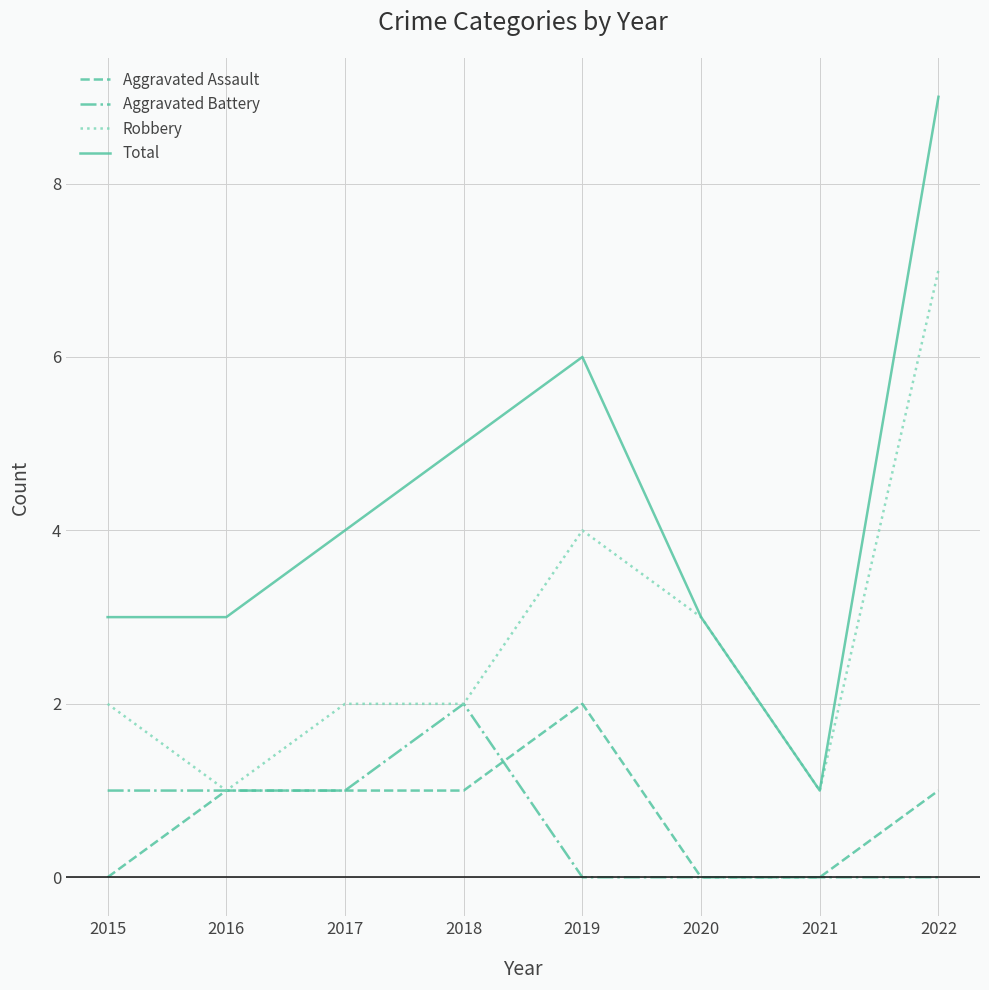

Reading left to right, what are all the values shown in this chart?

Aggravated Assault: 2015=0	2016=1	2017=1	2018=1	2019=2	2020=0	2021=0	2022=1
Aggravated Battery: 2015=1	2016=1	2017=1	2018=2	2019=0	2020=0	2021=0	2022=0
Robbery: 2015=2	2016=1	2017=2	2018=2	2019=4	2020=3	2021=1	2022=7
Total: 2015=3	2016=3	2017=4	2018=5	2019=6	2020=3	2021=1	2022=9